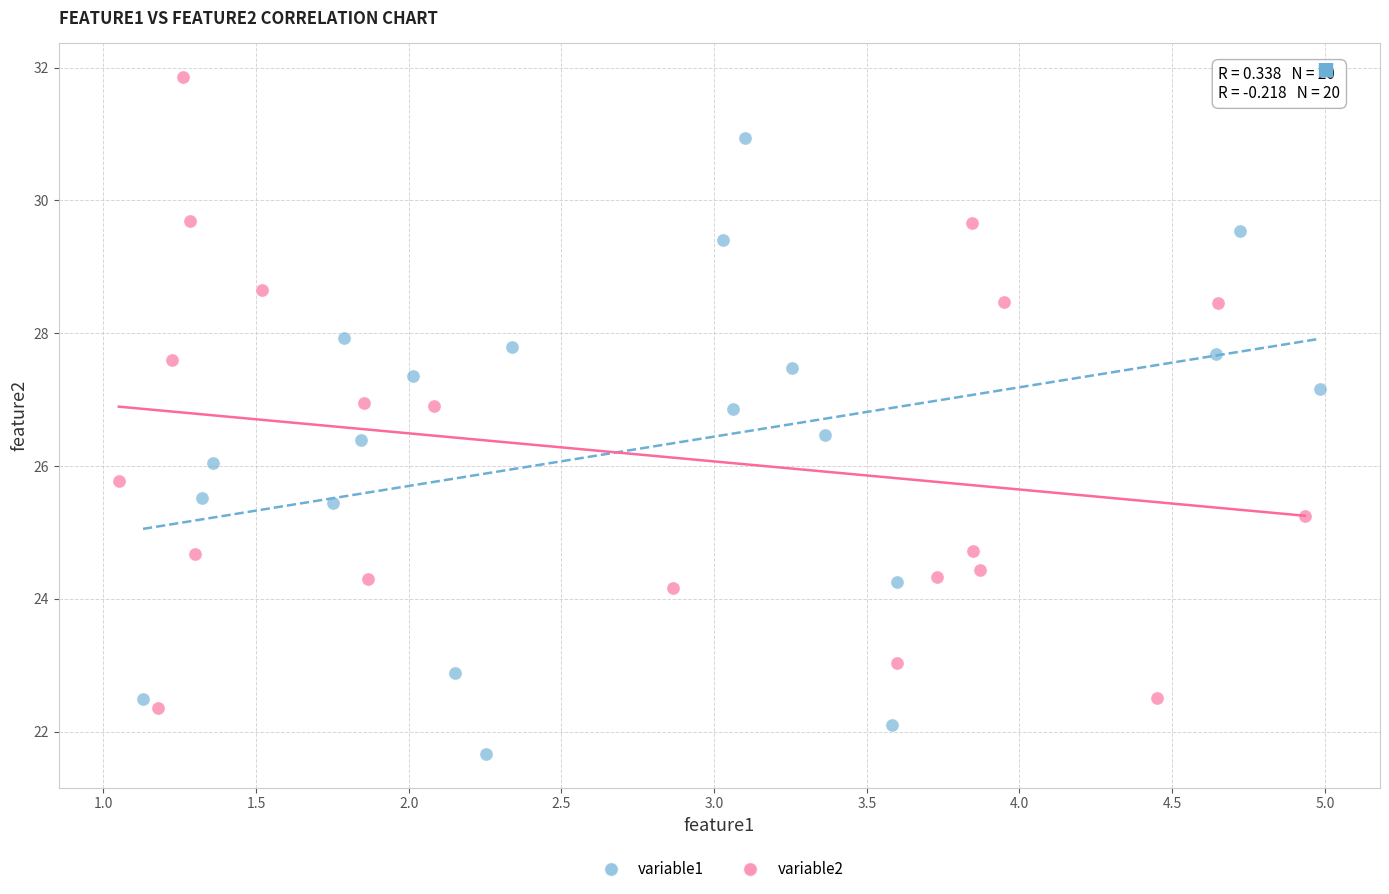

Which series contains the lowest Y value?

variable1